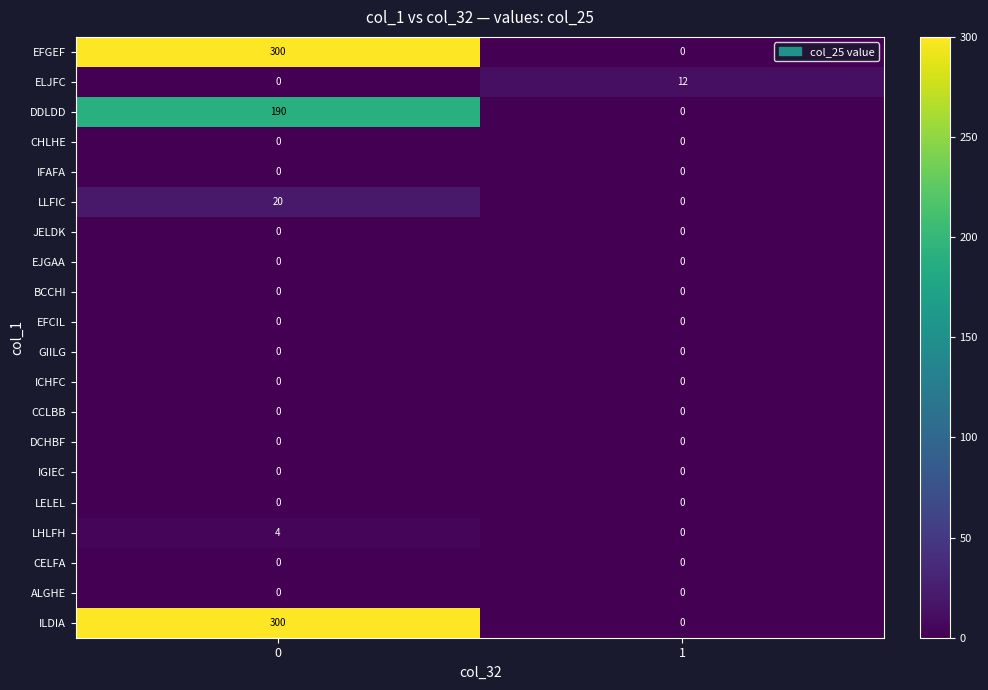

What is the total value across all series at 1?

12